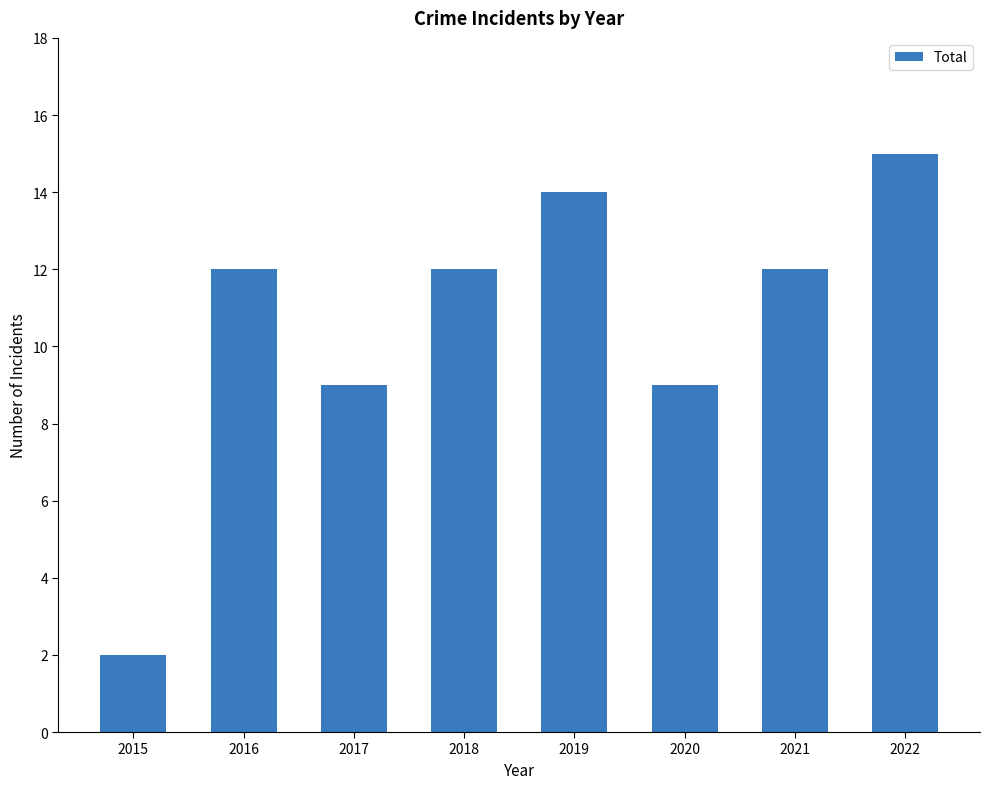

What is the sum of all values?

85